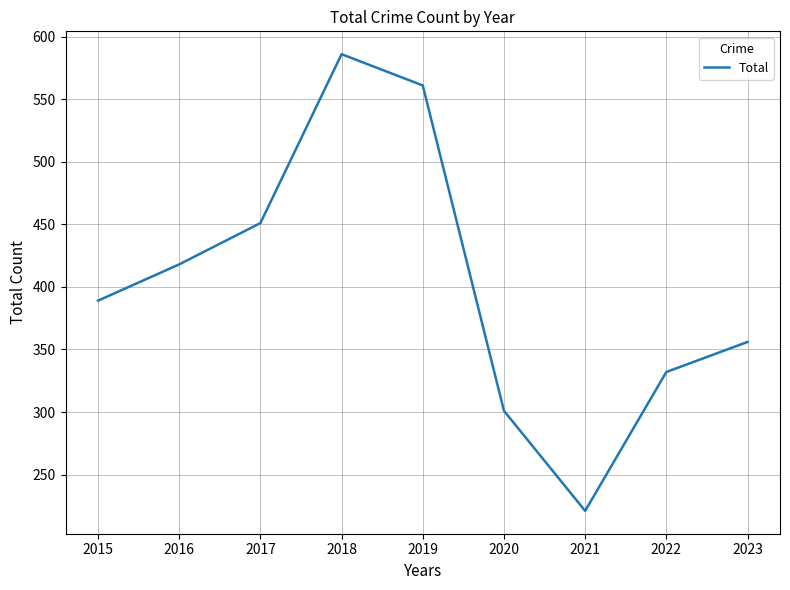

List the labels in order of value, largest first.

2018, 2019, 2017, 2016, 2015, 2023, 2022, 2020, 2021